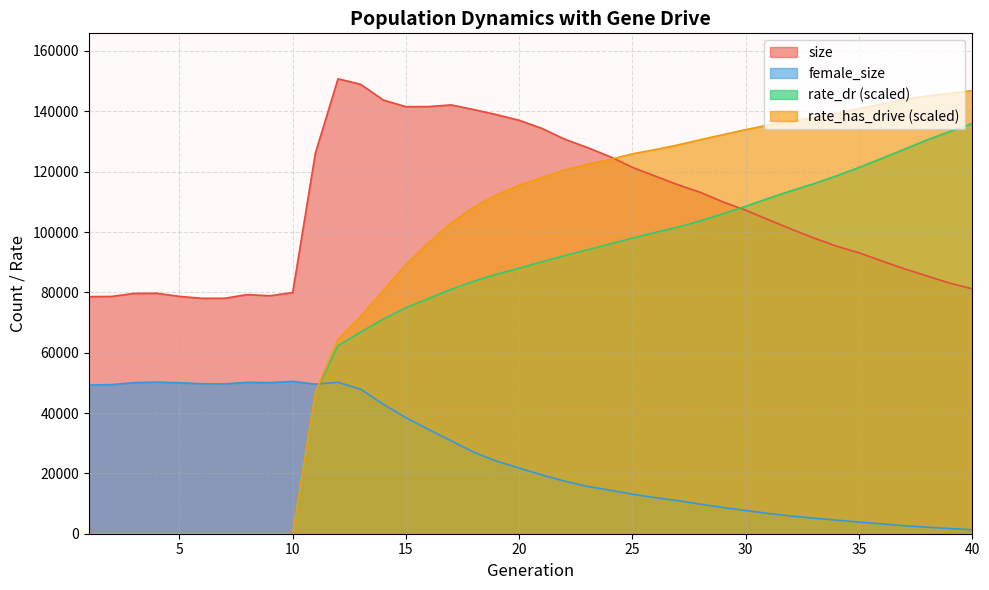

Rank the categories by female_size value from lowest to highest.

40, 39, 38, 37, 36, 35, 34, 33, 32, 31, 30, 29, 28, 27, 26, 25, 24, 23, 22, 21, 20, 19, 18, 17, 16, 15, 14, 13, 1, 2, 11, 7, 6, 5, 3, 9, 12, 8, 4, 10